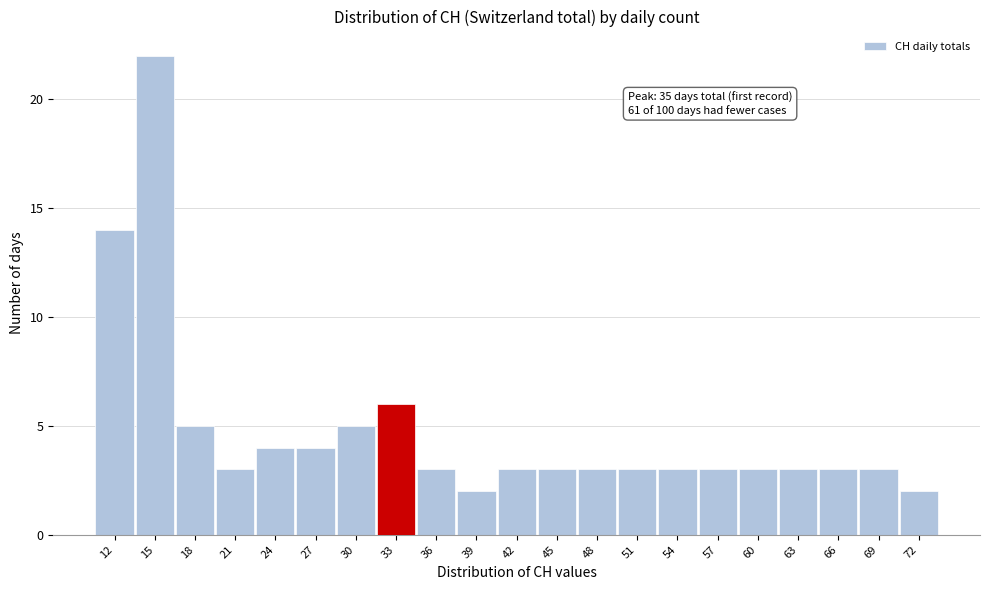

Reading left to right, list all the values displayed in this chart.

14	22	5	3	4	4	5	6	3	2	3	3	3	3	3	3	3	3	3	3	2